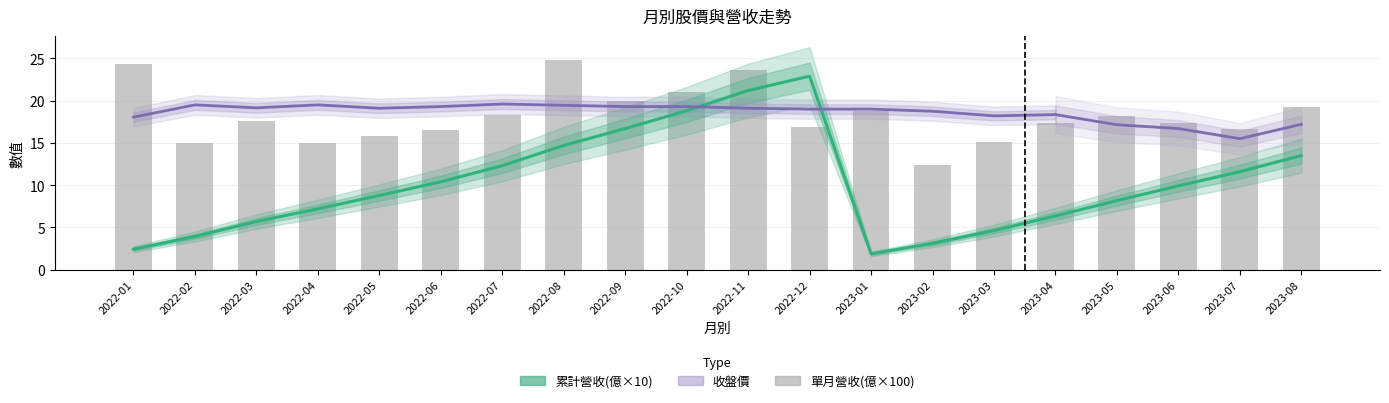

At how many categories does at least one series exceed 23?

3